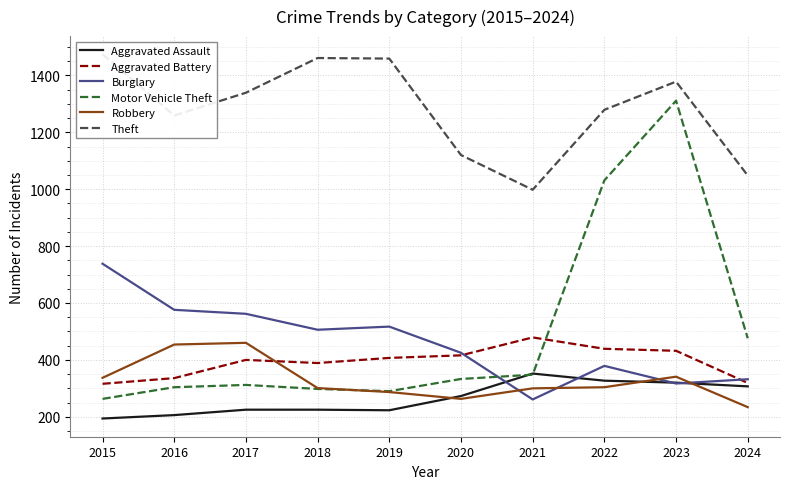

What is the maximum value for Robbery?

460